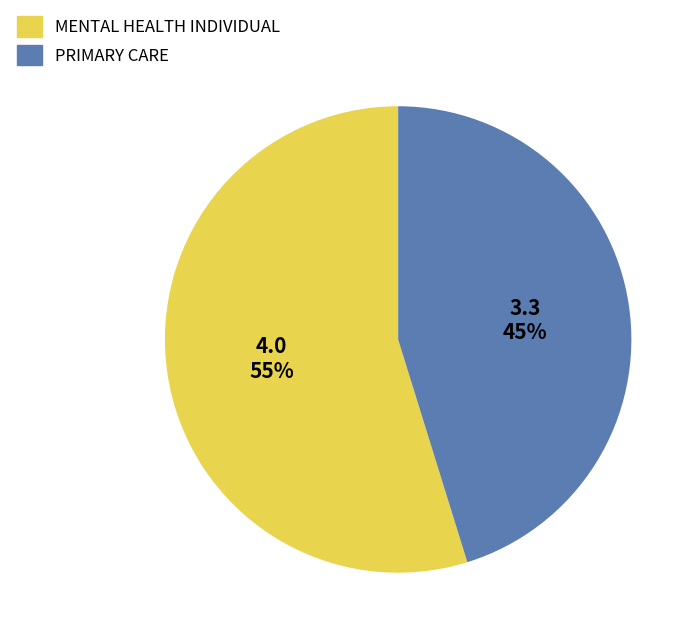

The PRIMARY CARE slice represents 45% of the pie. True or false?

True